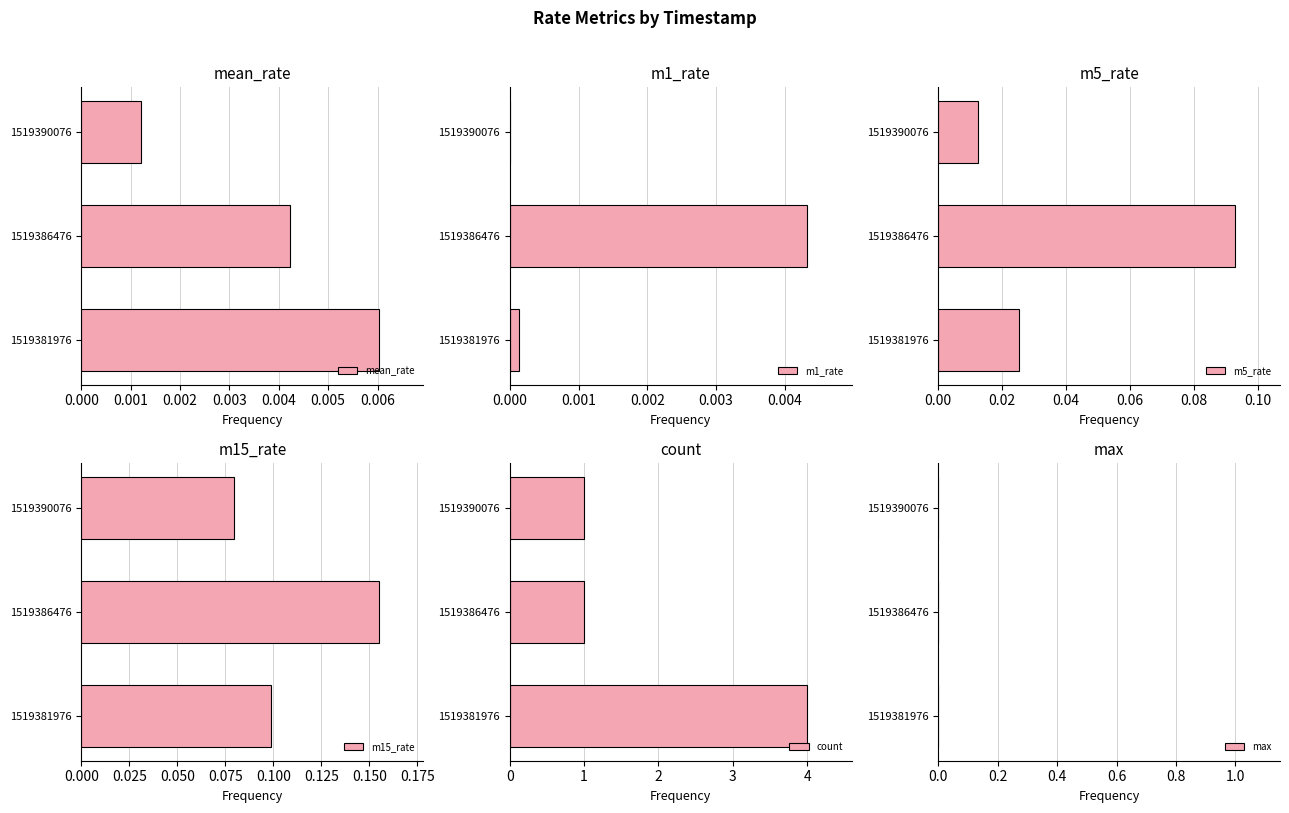

At which label does mean_rate reach its minimum?

1519390076